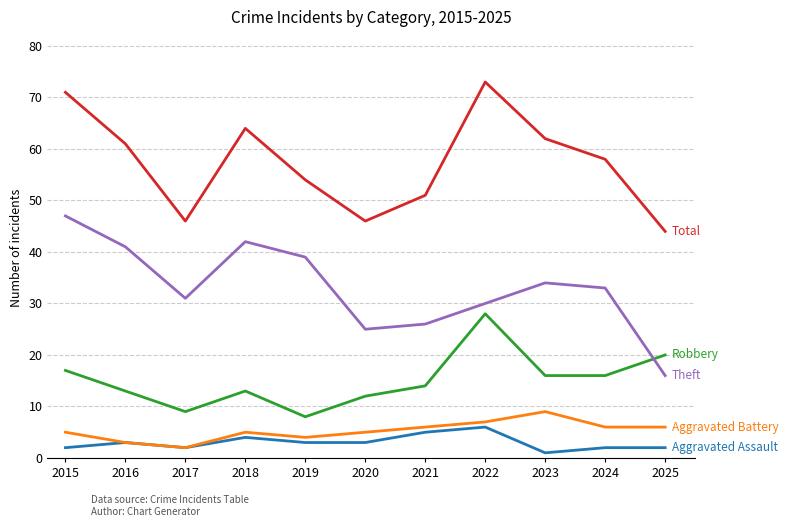

What is the maximum value shown in the chart?

73